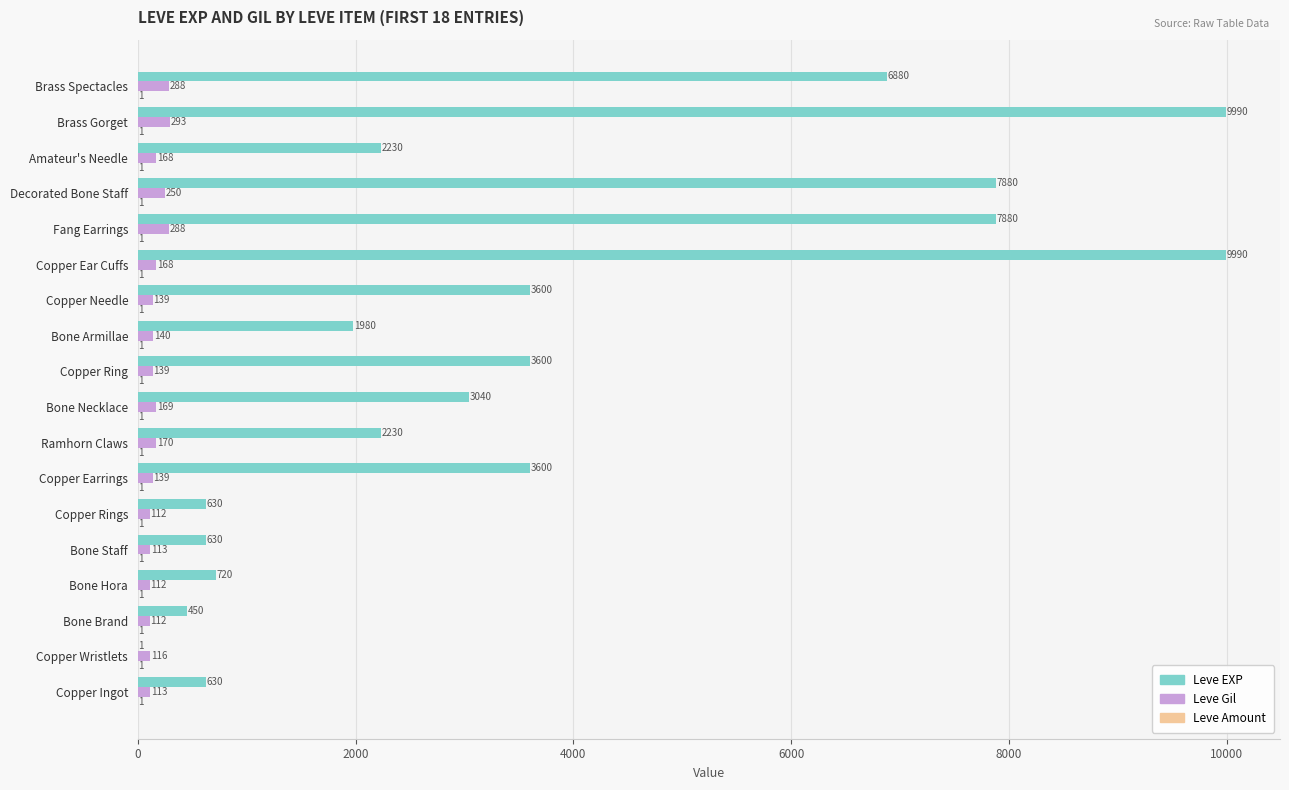

At which category is the sum across all series the highest?

Brass Gorget